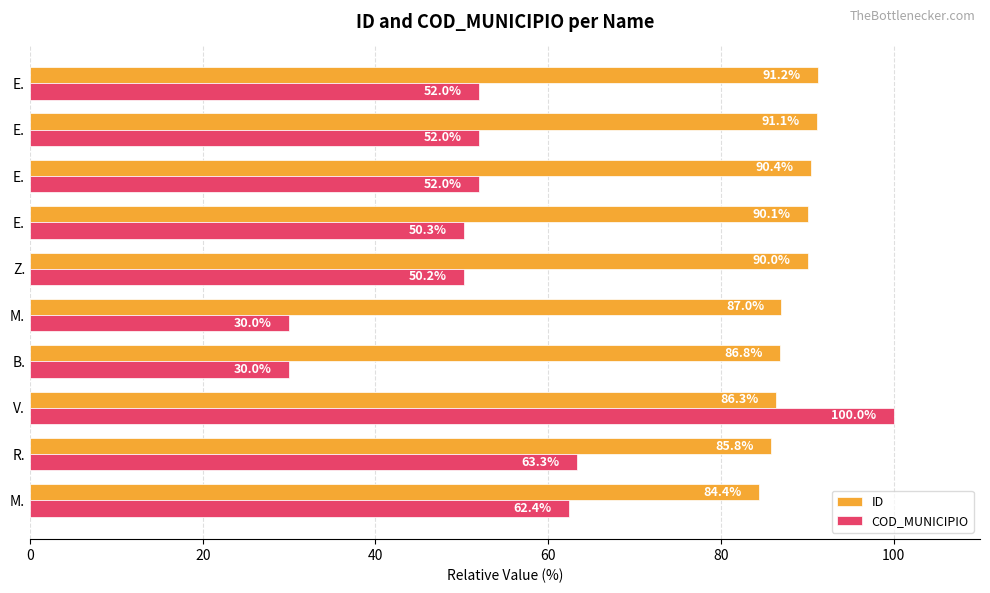

Reading left to right, list all the values displayed in this chart.

ID: 84.4	85.8	86.3	86.8	87.0	90.0	90.1	90.4	91.1	91.2
COD_MUNICIPIO: 62.4	63.3	100.0	30.0	30.0	50.2	50.3	52.0	52.0	52.0